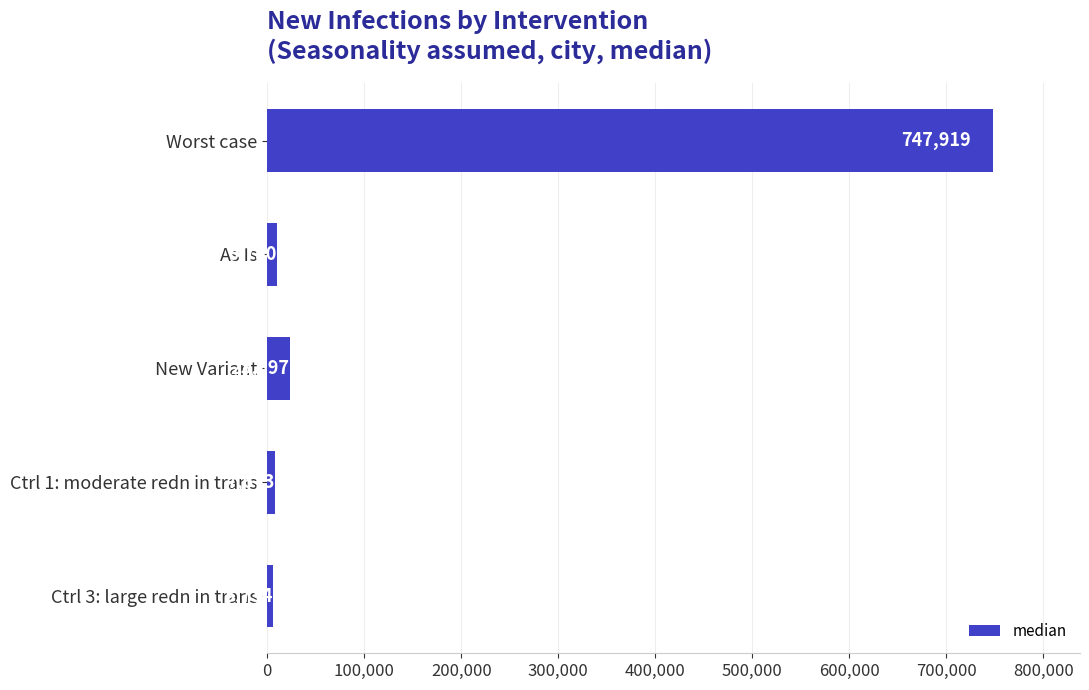

How many series are shown in this chart?

1